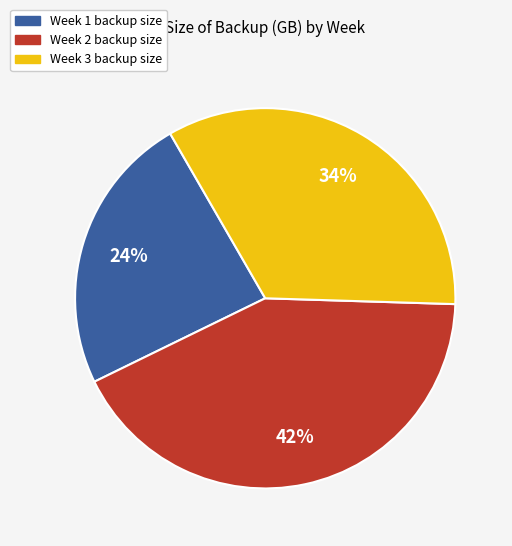

To the nearest percent, what is the average slice percentage?

33%